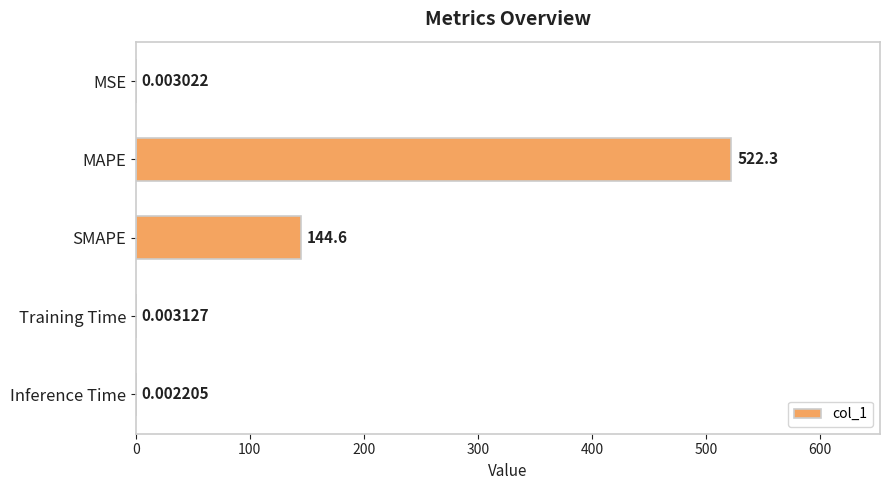

What is the sum of the values at Training Time and MAPE?

522.3